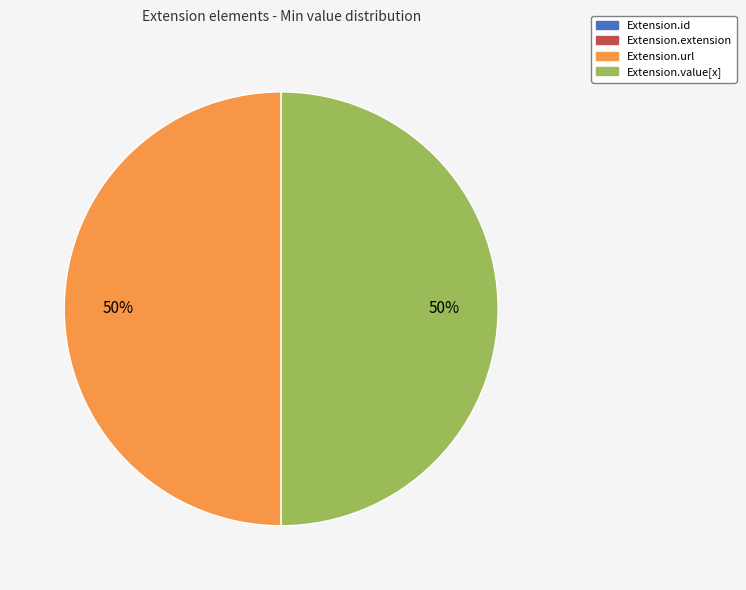

To the nearest percent, what is the difference between the largest and smallest slice percentages?

0%